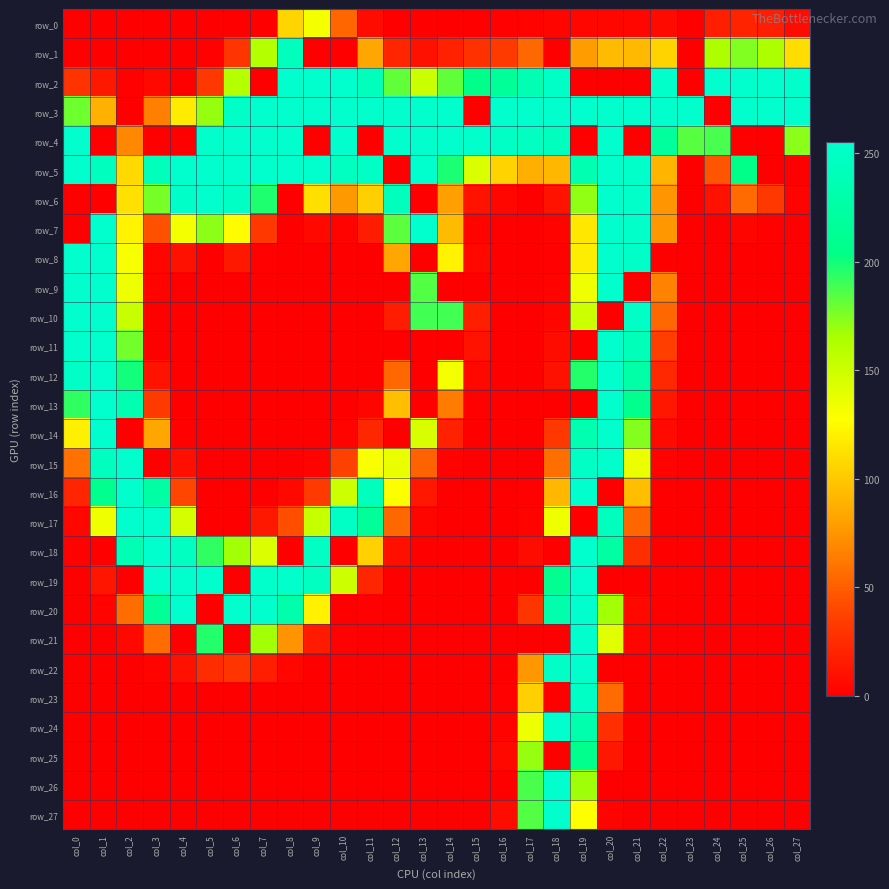

What is the sum of the row_20 values at col_13 and col_21?

5